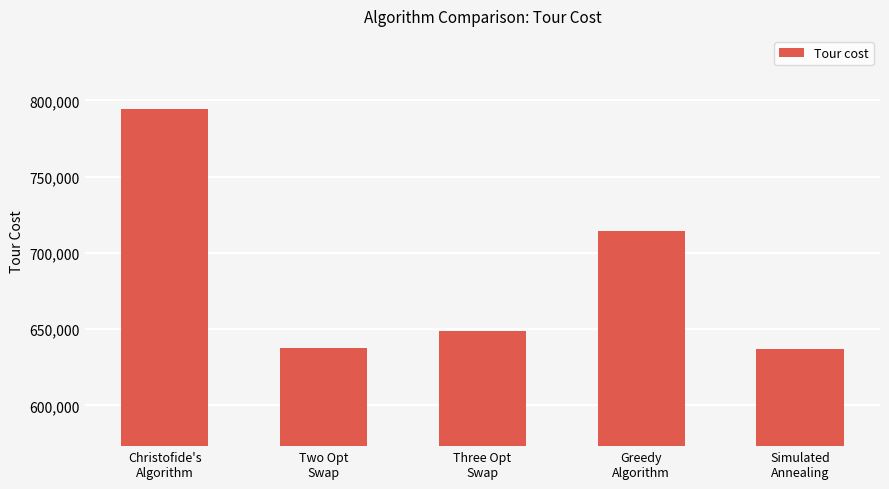

What is the change in value from Two Opt
Swap to Simulated
Annealing?

-896.1